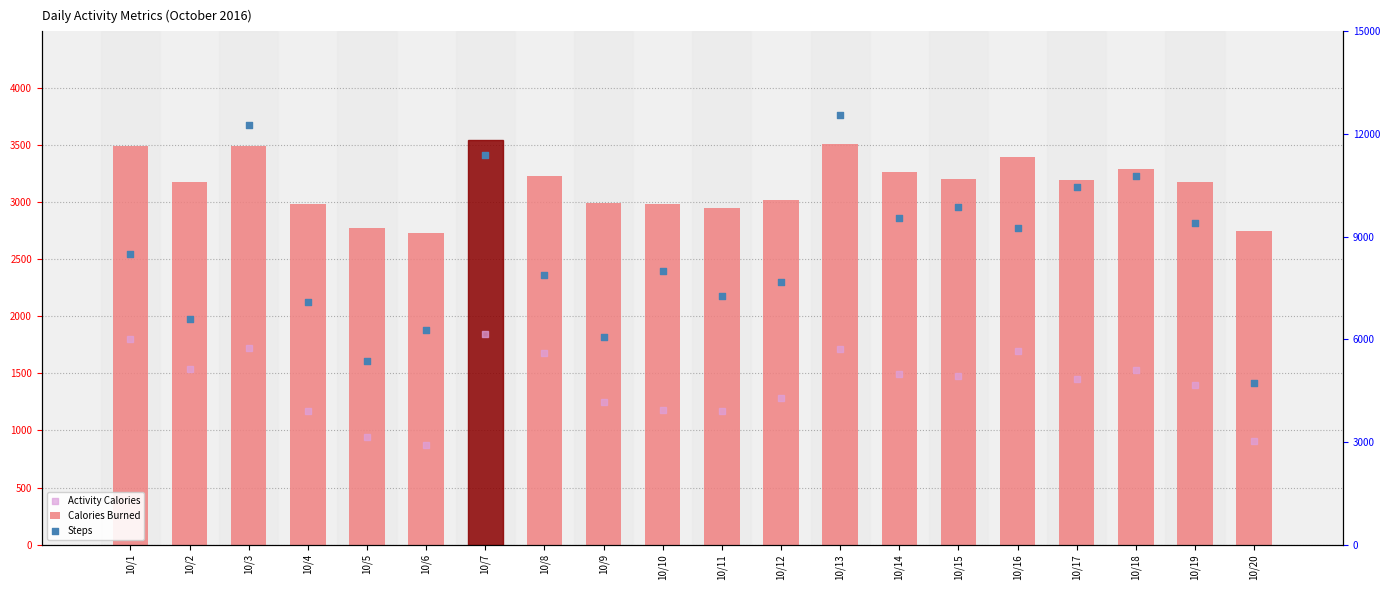

Is the value of Activity Calories at 10/12 greater than the value of Steps at 10/20?

No